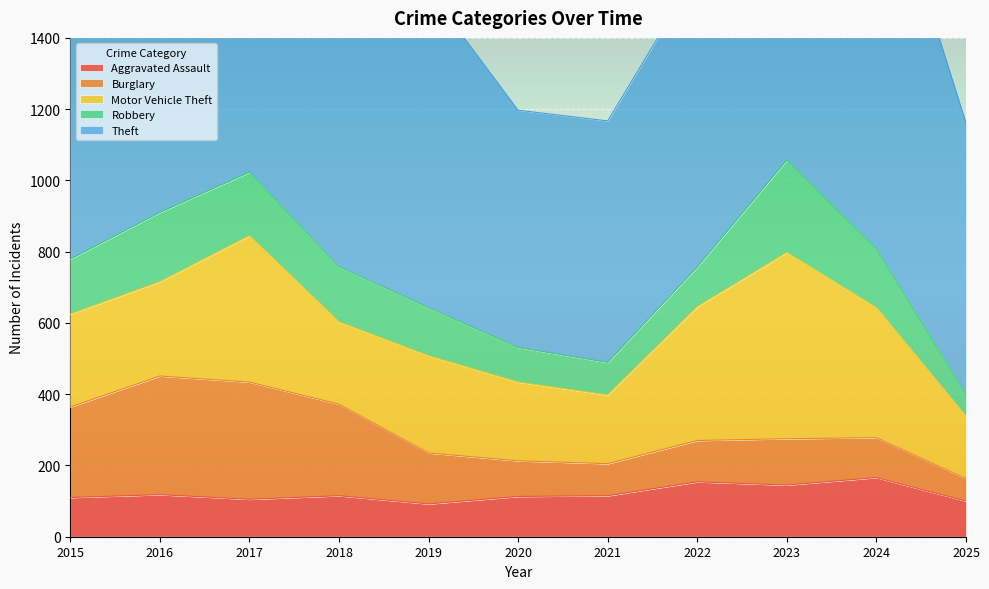

What is the maximum value for Motor Vehicle Theft?

523